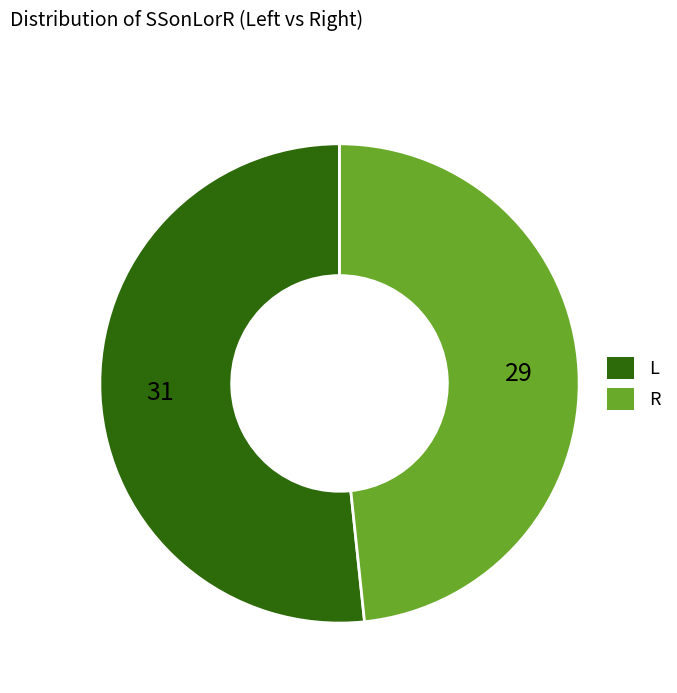

Which slice is the smallest?

R